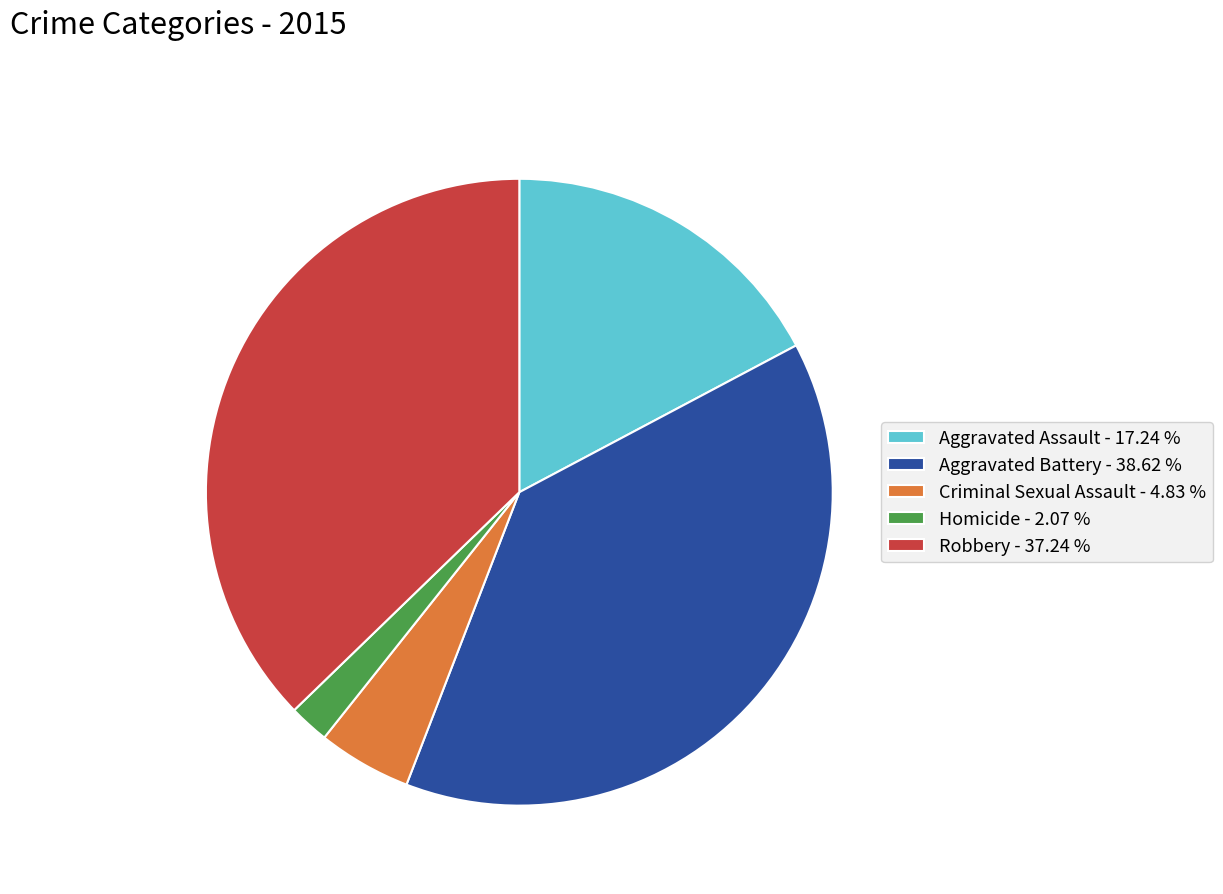

Does Homicide account for over 50% of the chart?

No